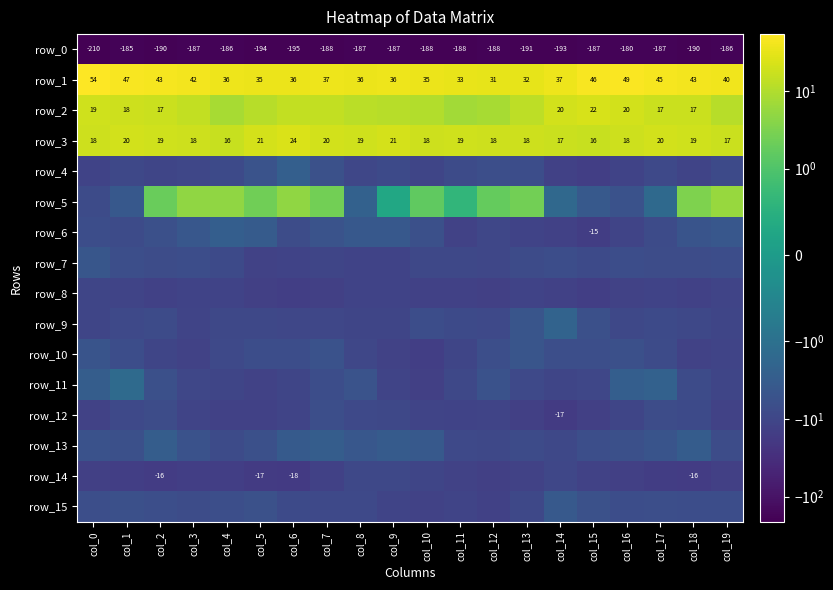

At how many categories does at least one series exceed -91?

20